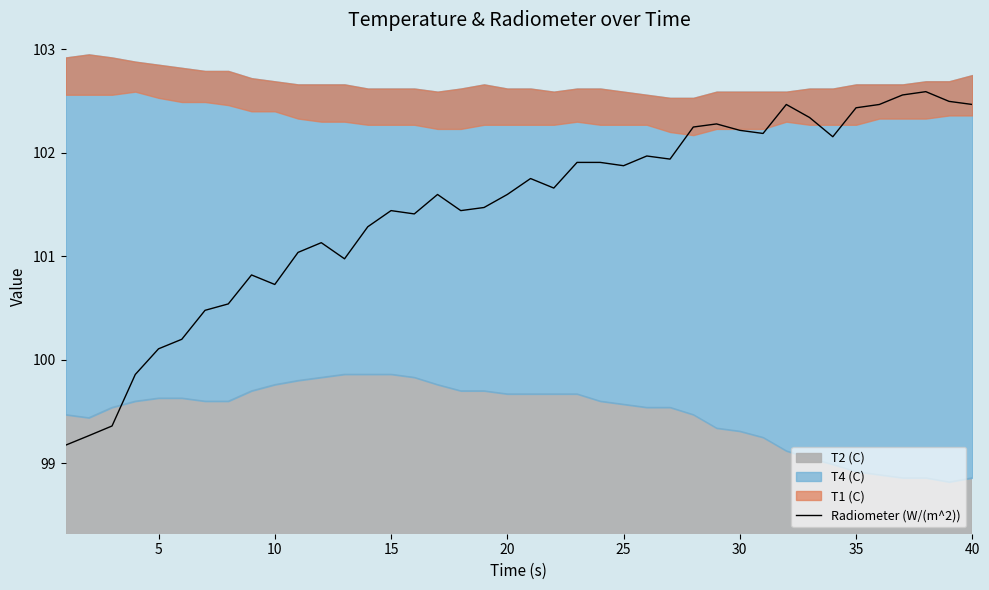

The chart shows a value of 134.4 at 40. True or false?

False